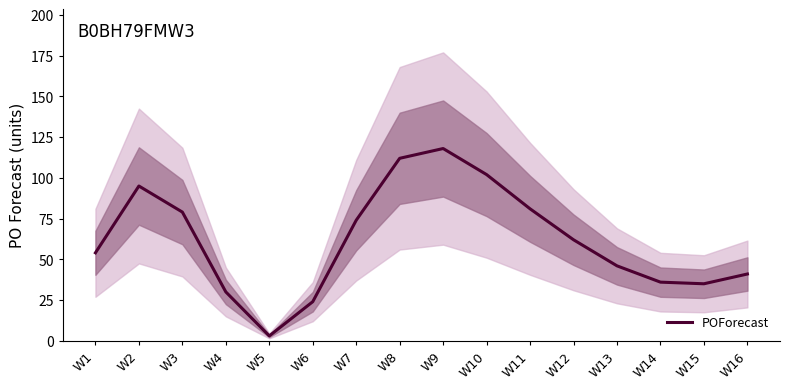

Reading left to right, list all the values displayed in this chart.

54	95	79	30	3	24	74	112	118	102	81	62	46	36	35	41